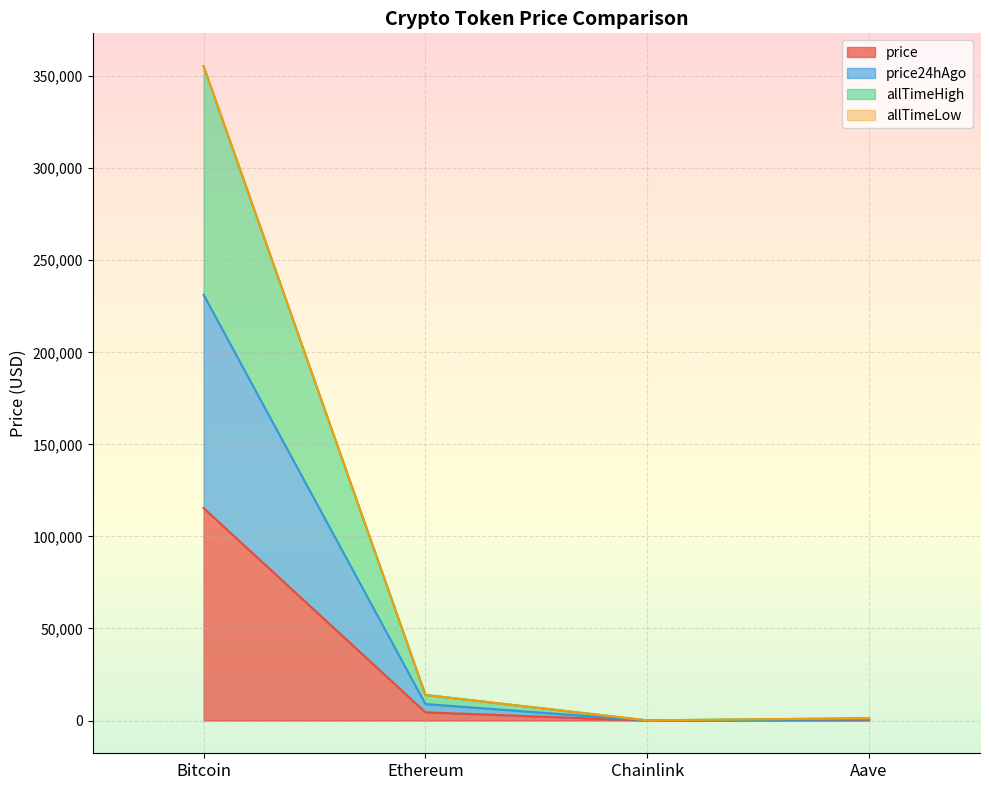

At which category is the sum across all series the highest?

Bitcoin